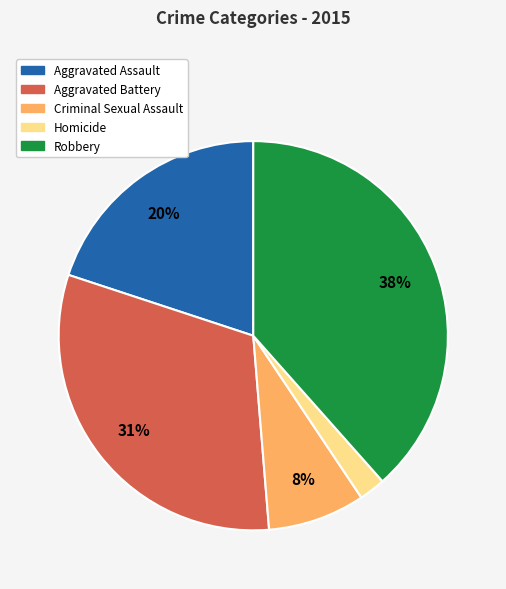

To the nearest percent, what is the difference between the largest and smallest slice percentages?

36%